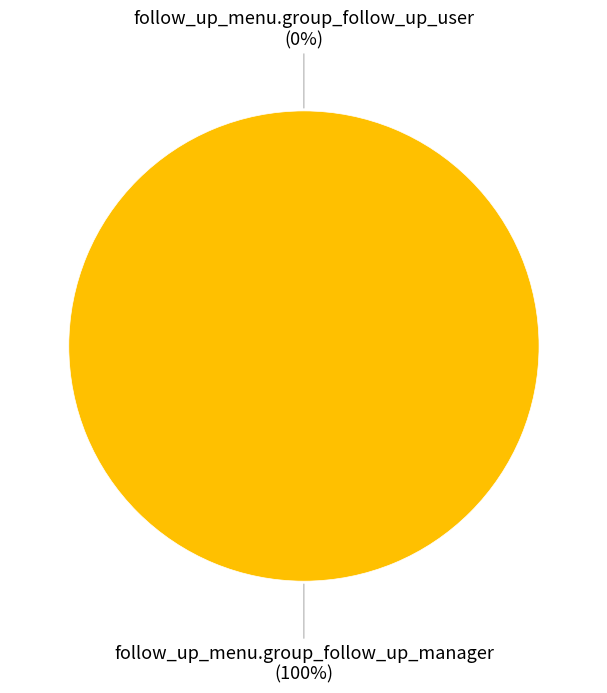

Which slice represents more than half of the pie?

follow_up_menu.group_follow_up_manager